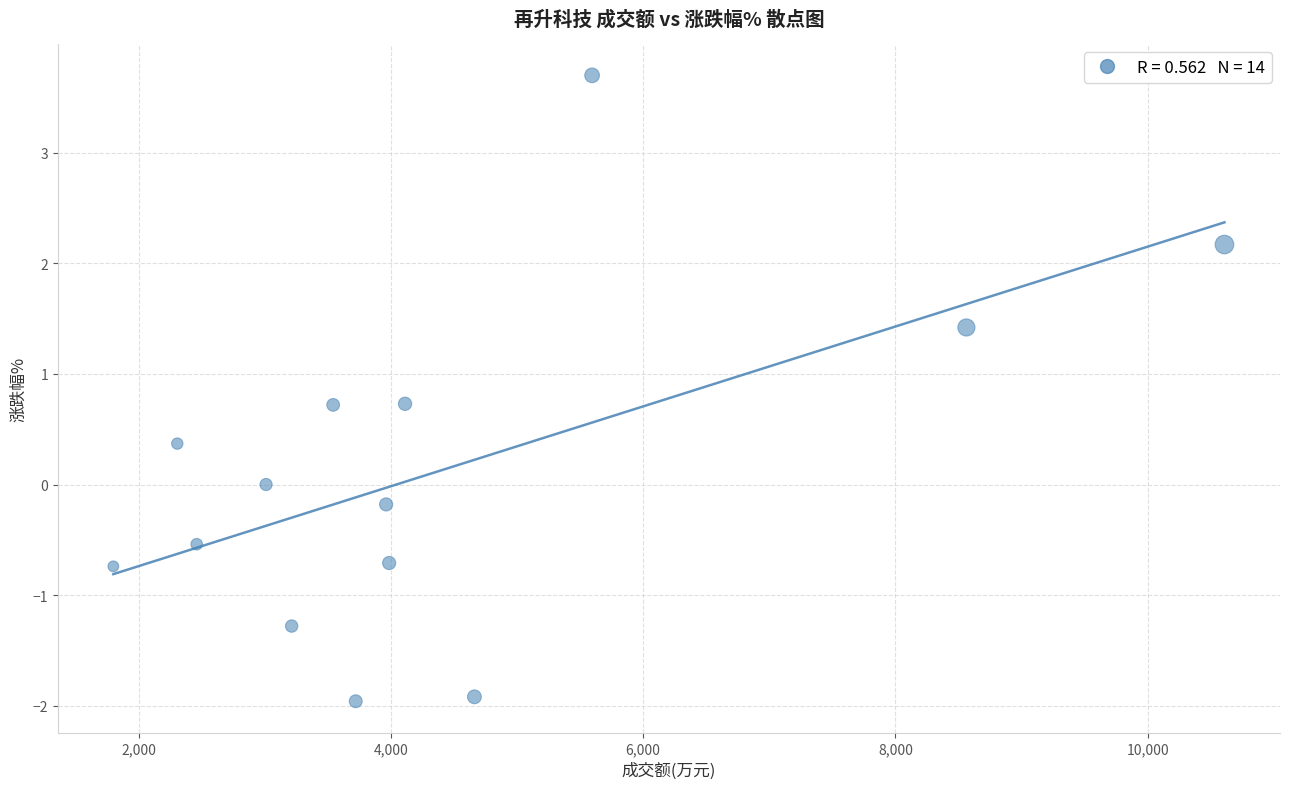

What is the range of Y values (max minus min)?

5.7